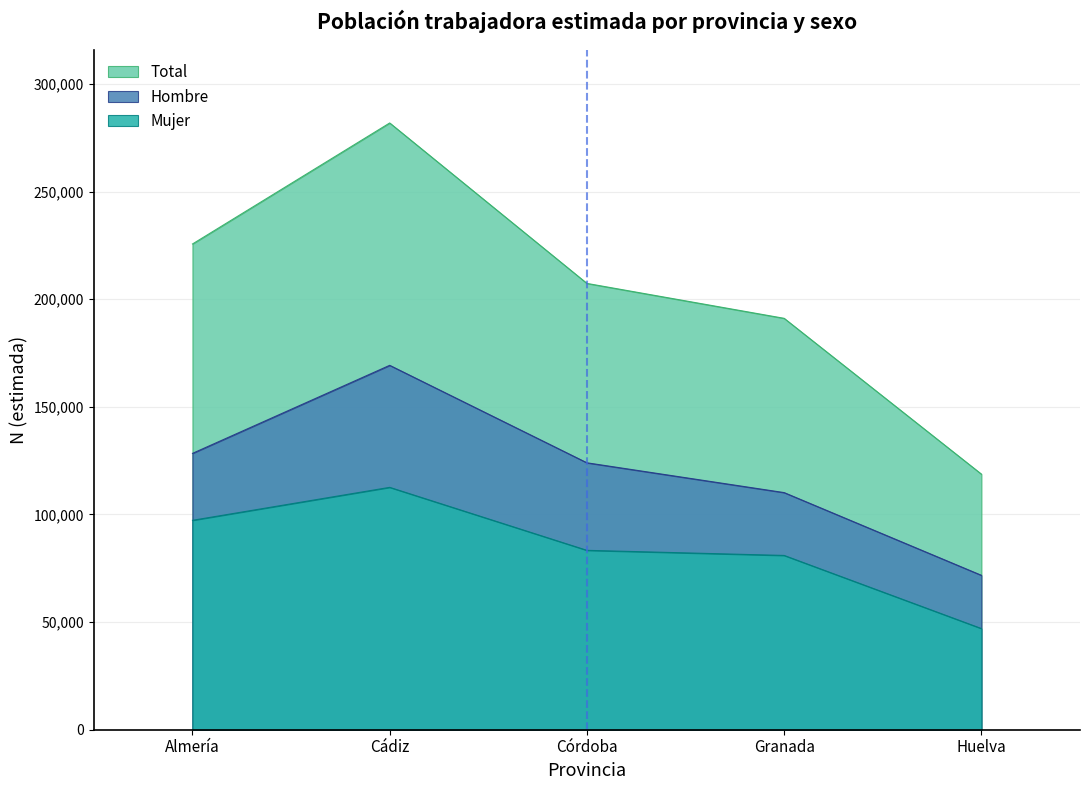

Reading left to right, extract all data points from this chart.

Total: Almería=225651	Cádiz=281872	Córdoba=207336	Granada=191118	Huelva=118740
Hombre: Almería=128374	Cádiz=169280	Córdoba=123999	Granada=110157	Huelva=71736
Mujer: Almería=97277	Cádiz=112591	Córdoba=83336	Granada=80960	Huelva=47003